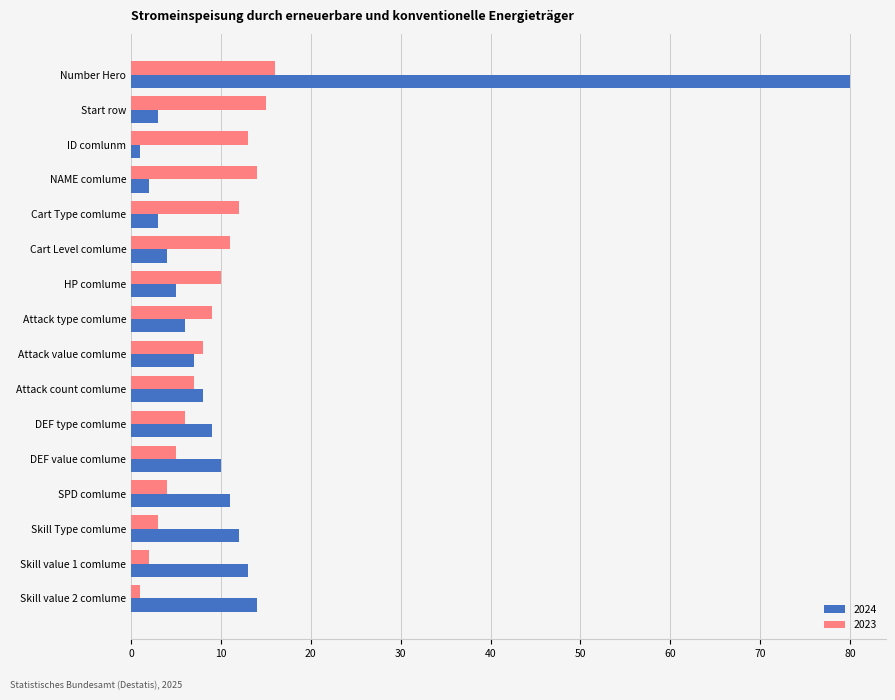

What is the difference between the highest and lowest values at Start row?

12